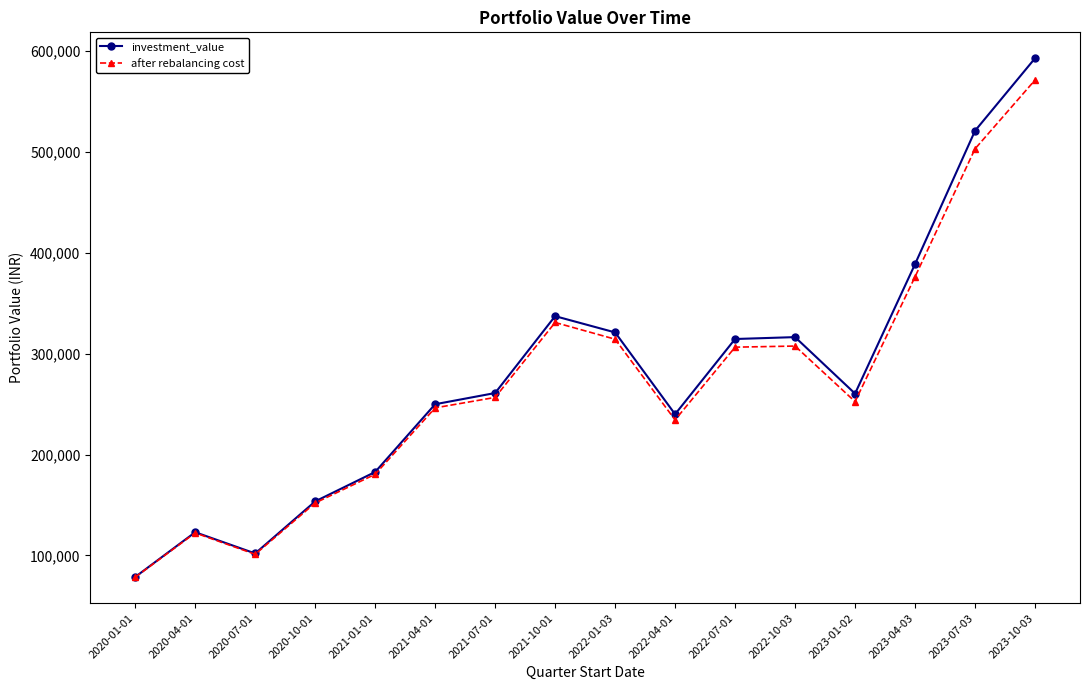

How many lines are shown in the chart?

2